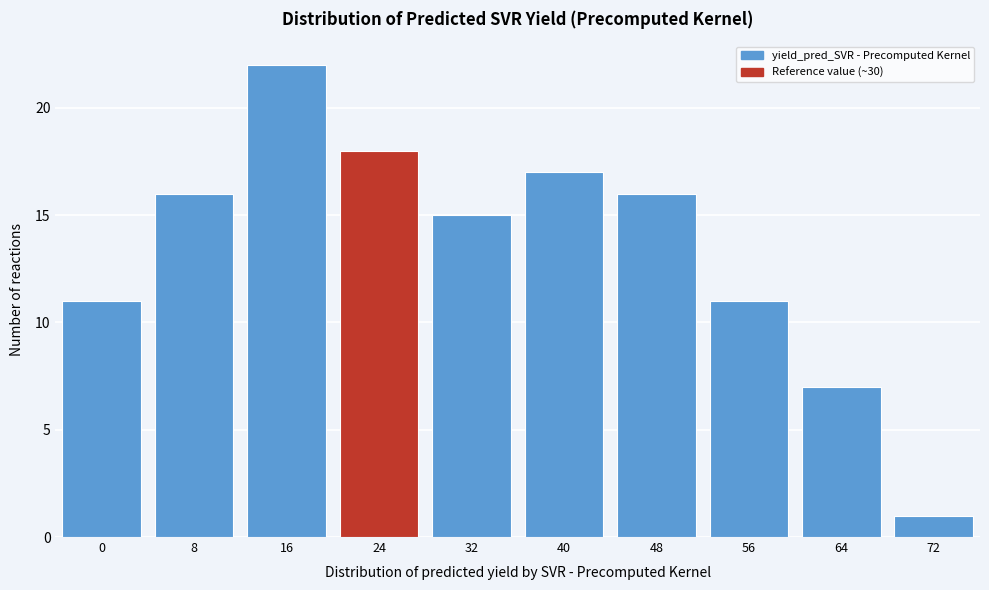

Reading left to right, list all the values displayed in this chart.

11	16	22	18	15	17	16	11	7	1